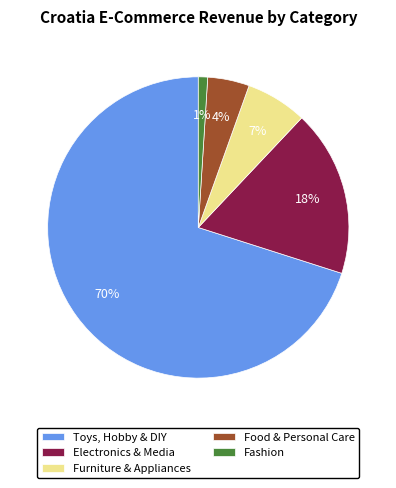

Is it true that Toys, Hobby & DIY is 70% of the pie?

True